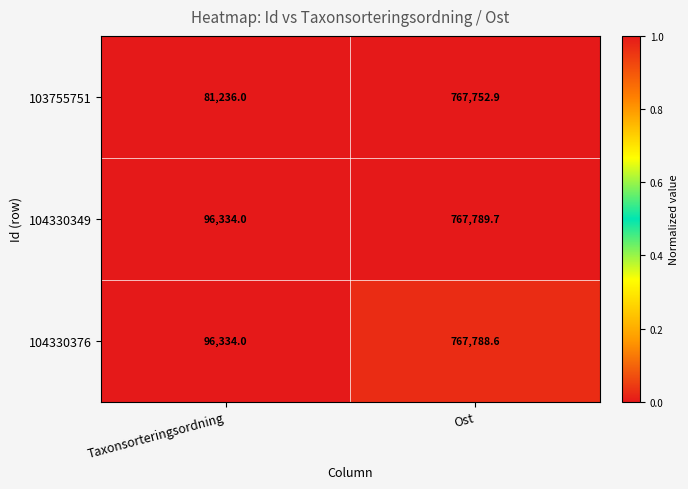

Reading right to left, what are all the values shown in this chart?

103755751: Ost=767752.9	Taxonsorteringsordning=81236.0
104330349: Ost=767789.7	Taxonsorteringsordning=96334.0
104330376: Ost=767788.6	Taxonsorteringsordning=96334.0